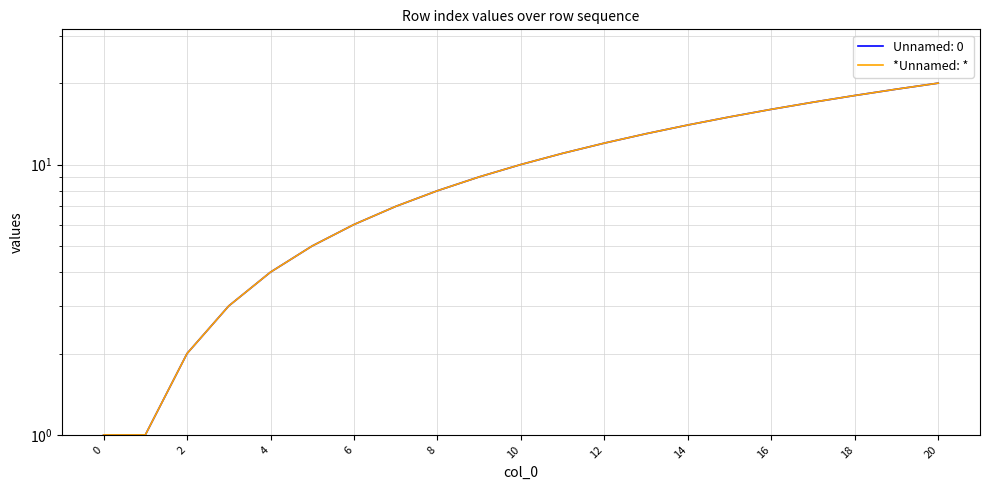

What is the smallest value displayed?

1